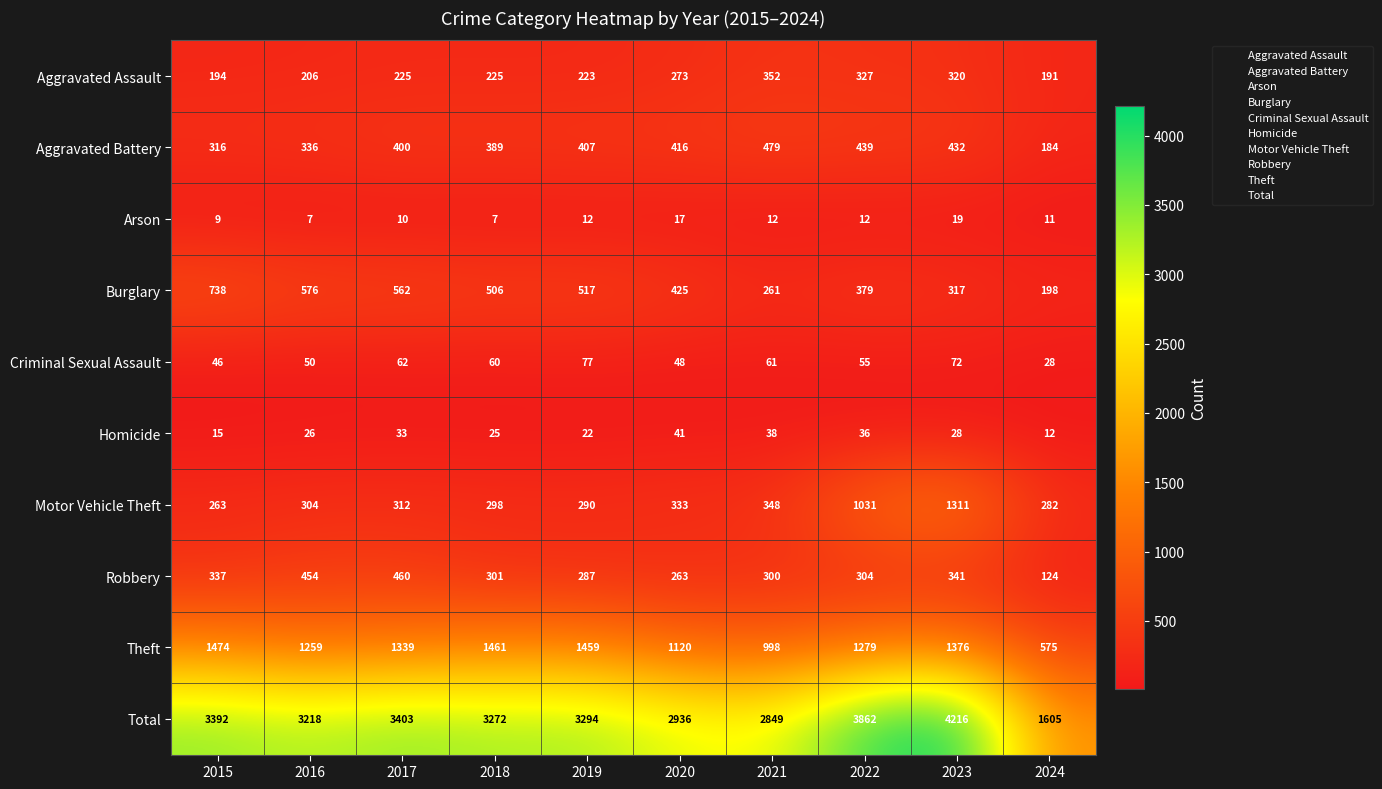

What is the difference between the maximum and second lowest values in the Arson series?

12